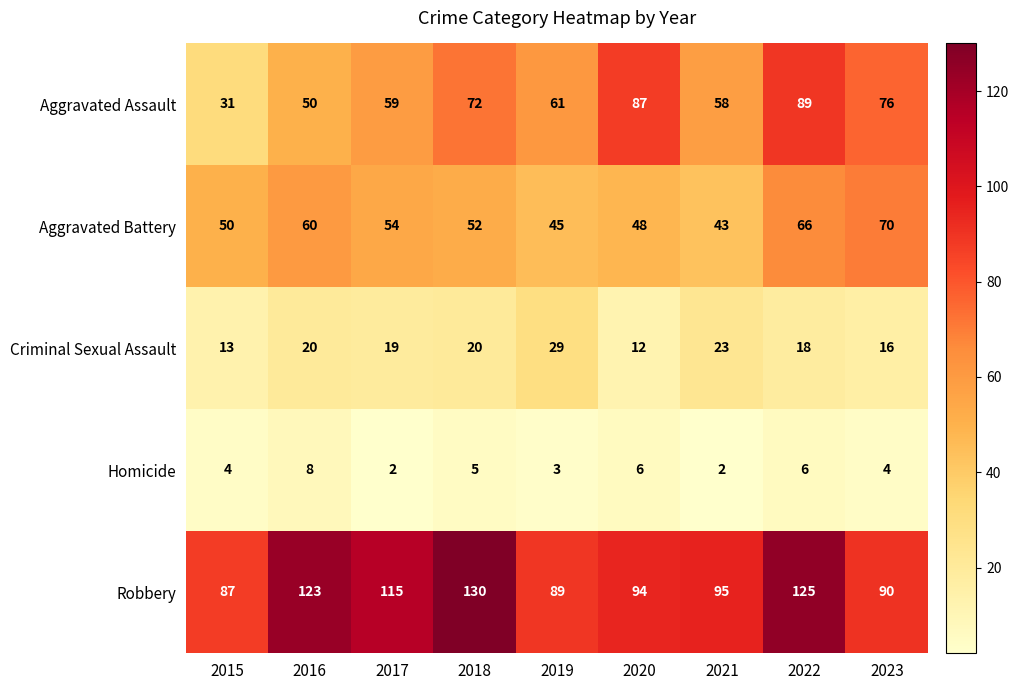

At how many categories does at least one series exceed 54?

9